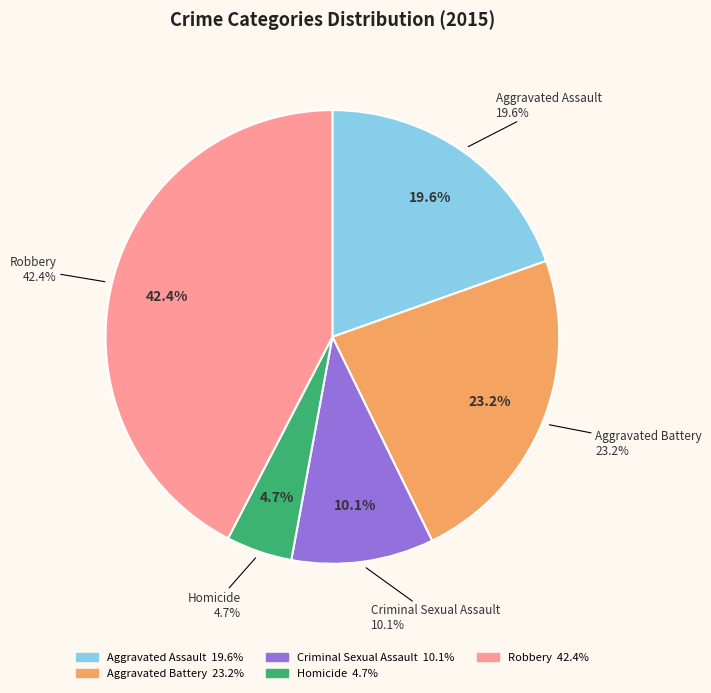

Which category has the smallest portion of the pie?

Homicide